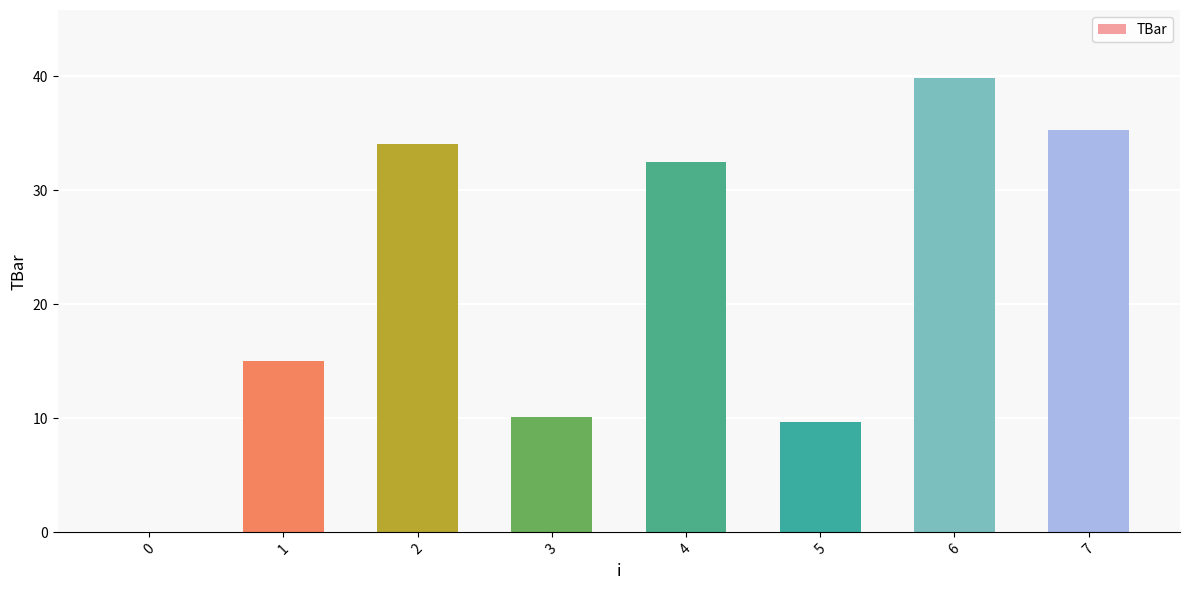

How many values exceed 32?

4